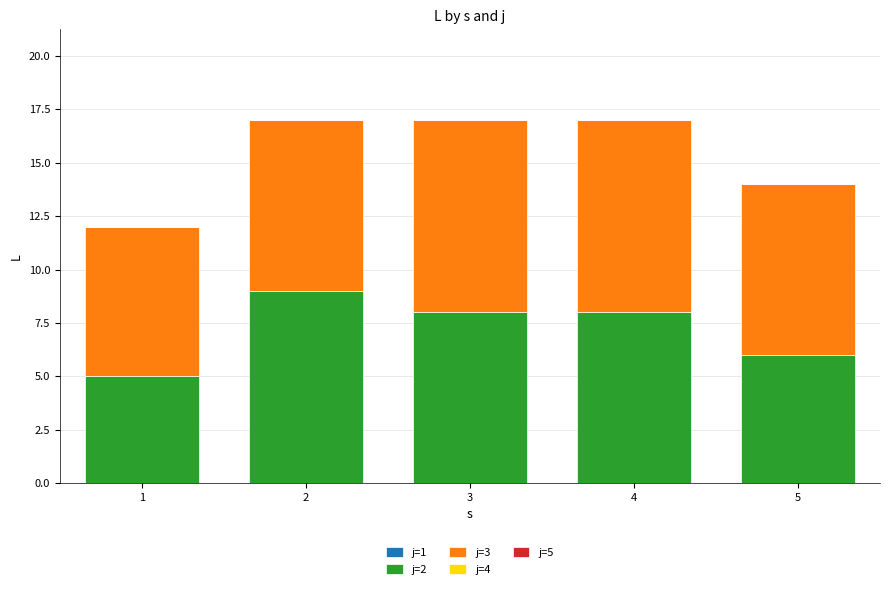

How many values in the j=2 series are below 8?

2